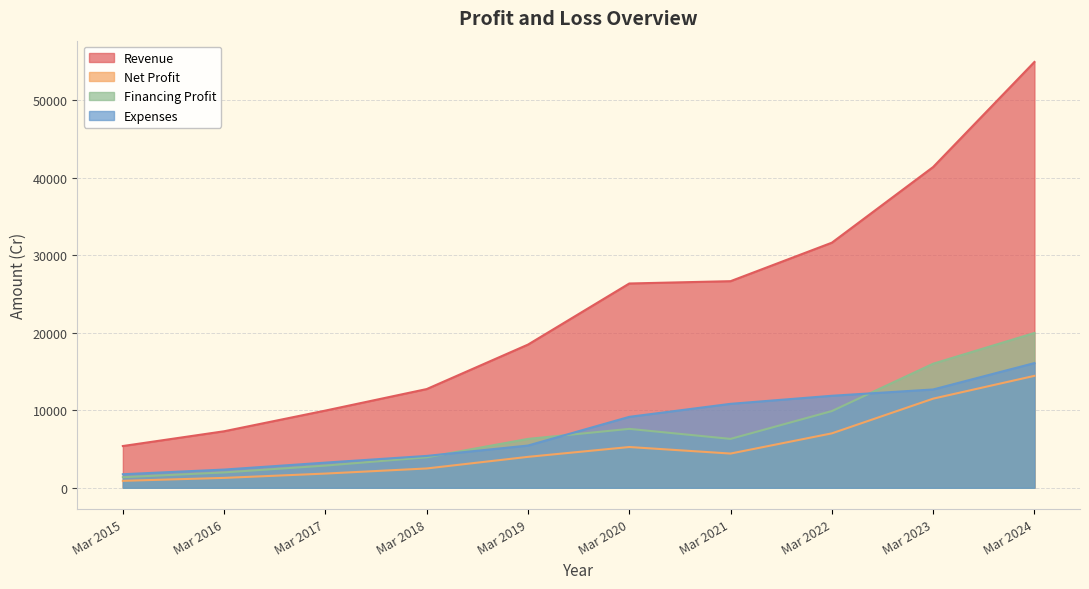

What is the greatest value displayed?

54972